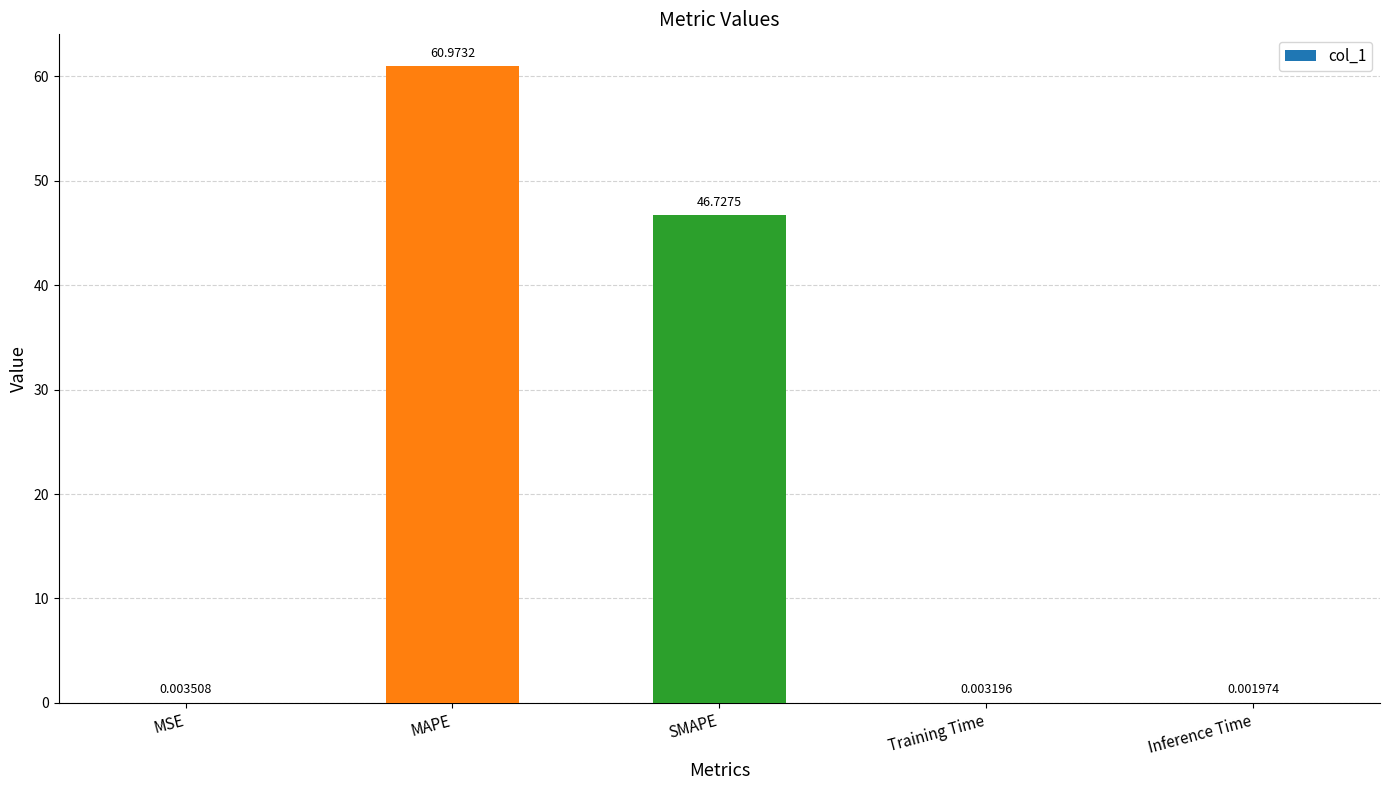

Where is the data nearest to the value 30?

SMAPE